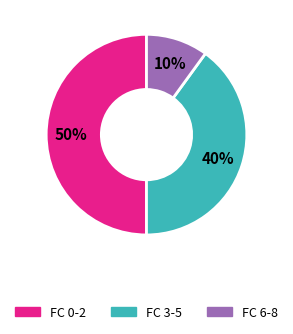

Which has a higher value, FC 3-5 or FC 6-8?

FC 3-5